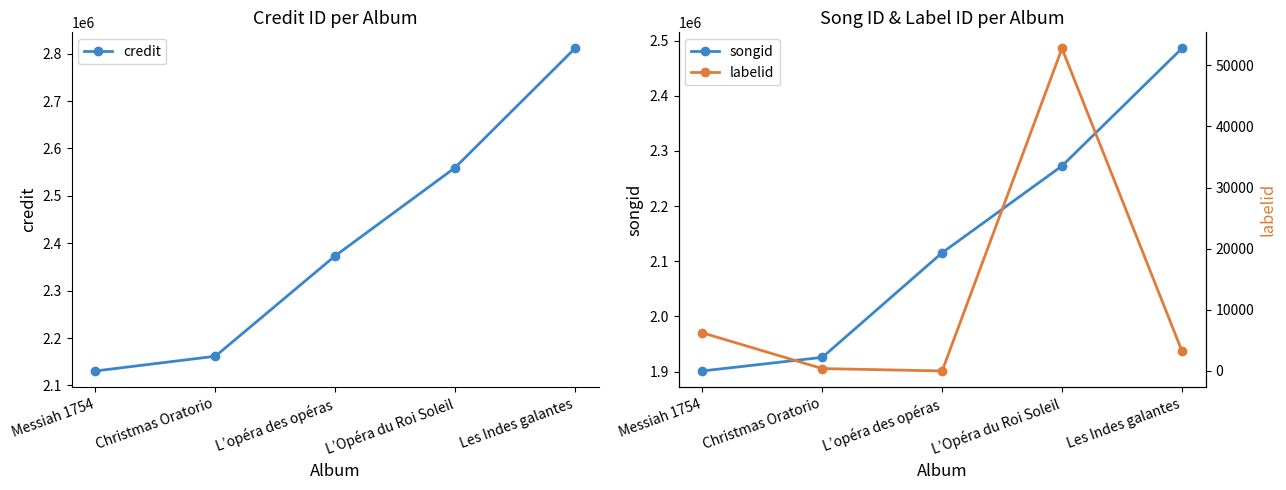

Reading left to right, what are all the values shown in this chart?

credit: Messiah 1754=2130602	Christmas Oratorio=2161652	L’opéra des opéras=2373454	L’Opéra du Roi Soleil=2559492	Les Indes galantes=2811059
songid: Messiah 1754=1901278	Christmas Oratorio=1925926	L’opéra des opéras=2115480	L’Opéra du Roi Soleil=2272783	Les Indes galantes=2485618
labelid: Messiah 1754=6234	Christmas Oratorio=388	L’opéra des opéras=-1	L’Opéra du Roi Soleil=52744	Les Indes galantes=3296